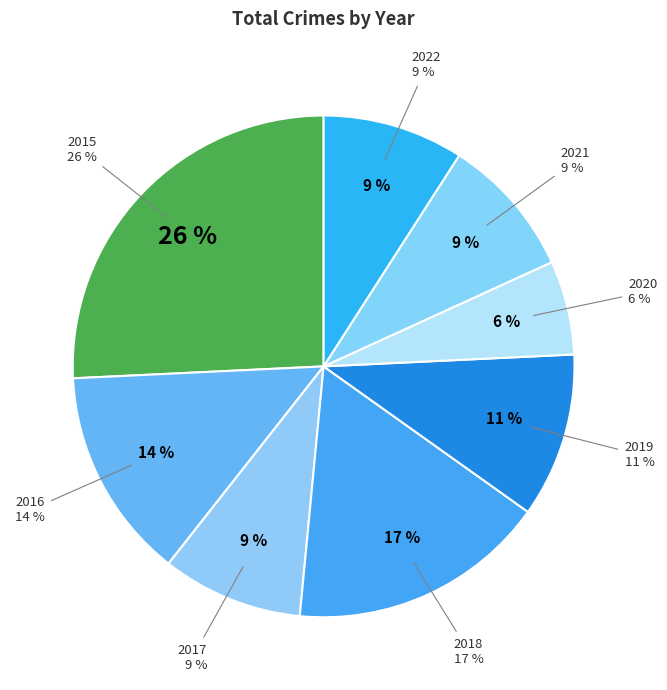

The 2016 slice represents 14% of the pie. True or false?

True